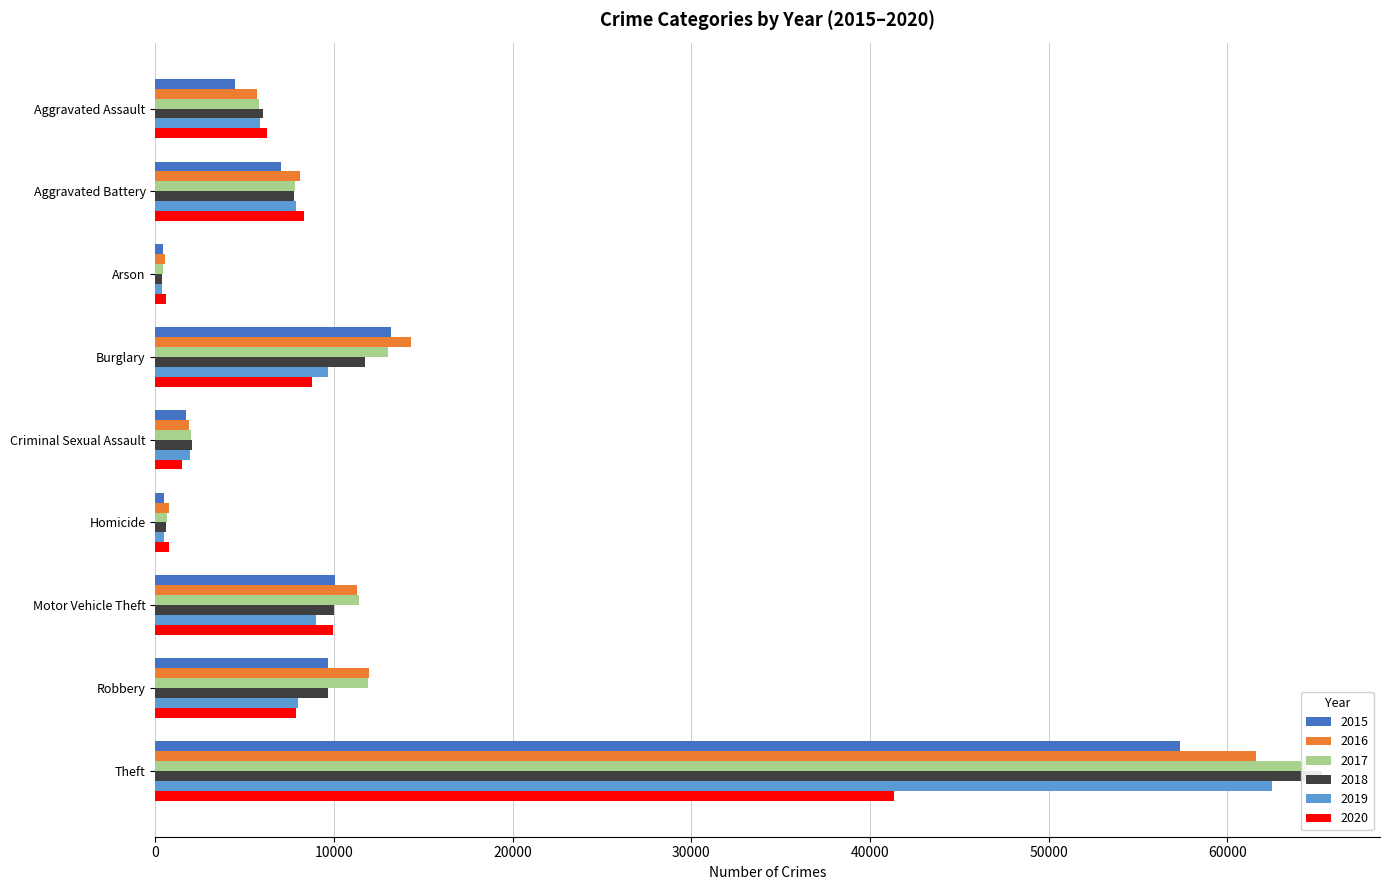

The value of 2020 at Robbery is 10685. True or false?

False